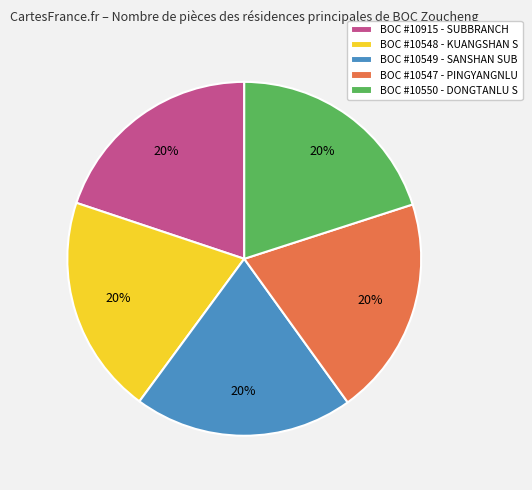

Is the sum of BOC #10549 - SANSHAN SUB and BOC #10547 - PINGYANGNLU greater than half?

No